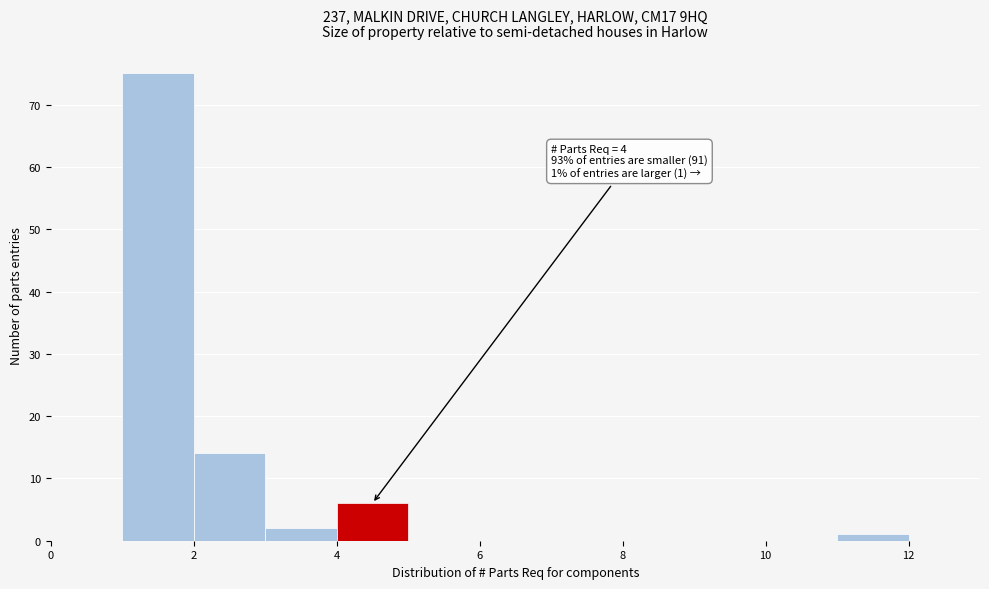

Over which range of the x-axis is the bar tallest?

1 to 2